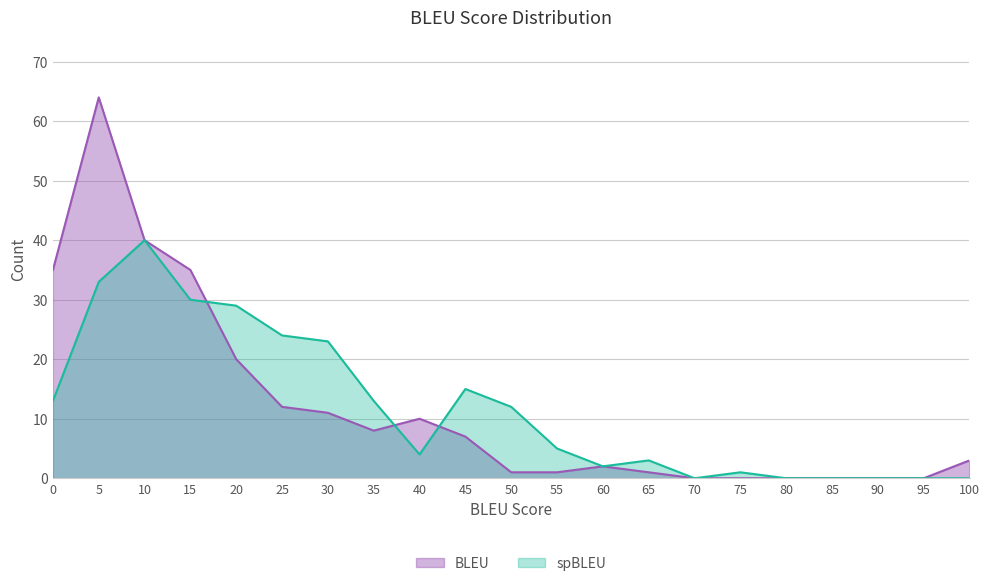

What is the difference between the spBLEU values at 95 and 60?

2